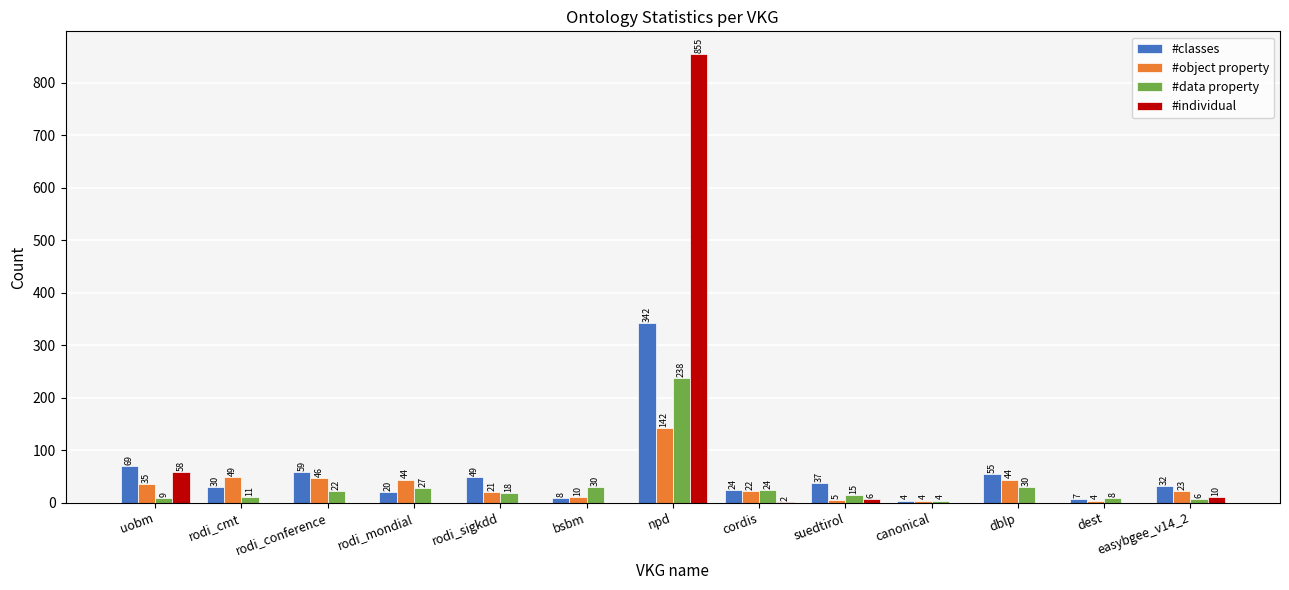

The value of #individual at rodi_cmt is 0. True or false?

True